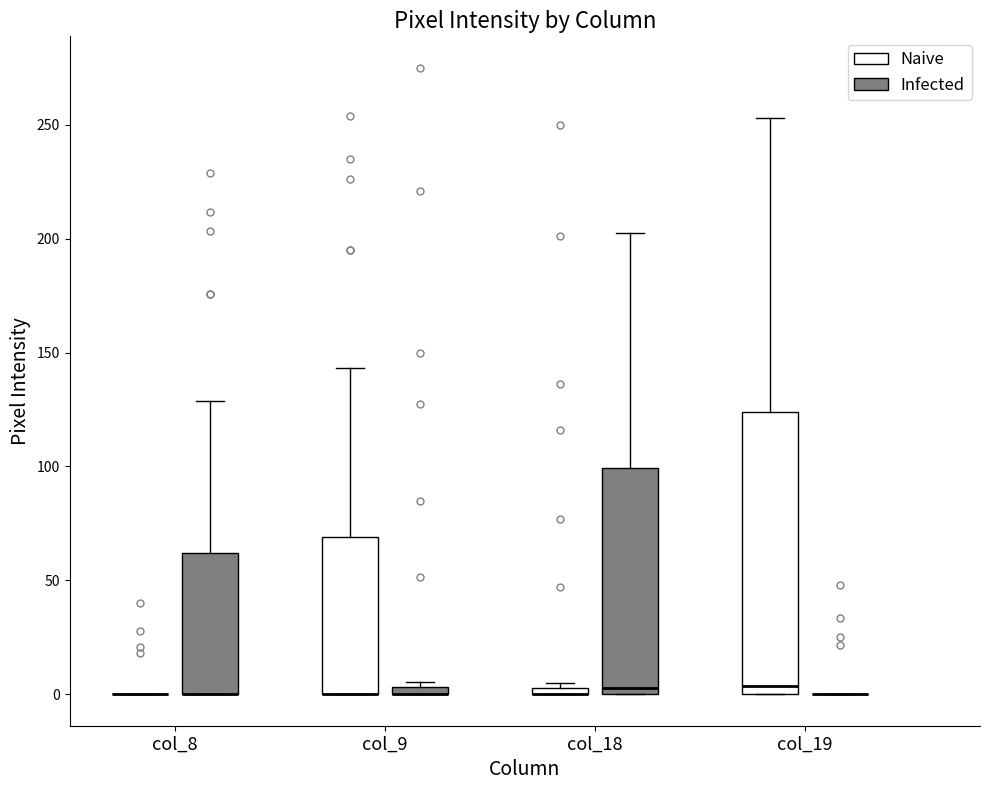

Comparing the boxes themselves (not the whiskers), which one is the tallest?

col_19 (Naive)